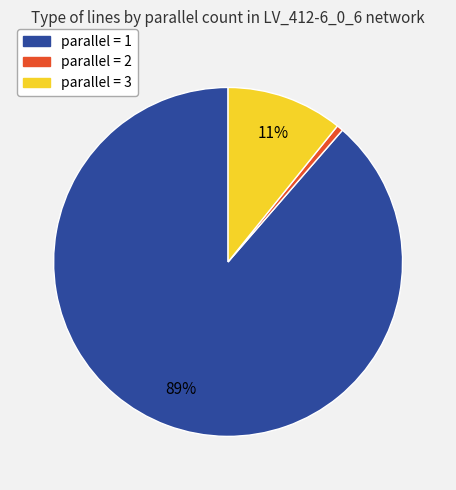

Which category accounts for the majority?

parallel = 1